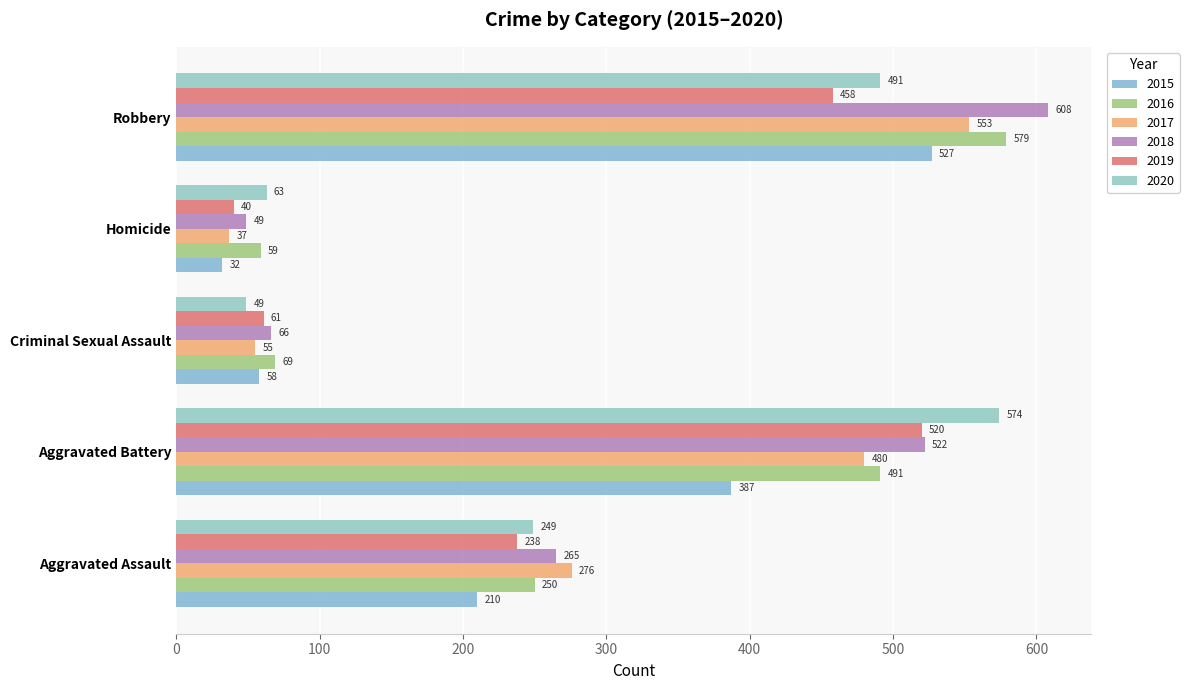

What is the label of the 1st bar from the left?

Aggravated Assault